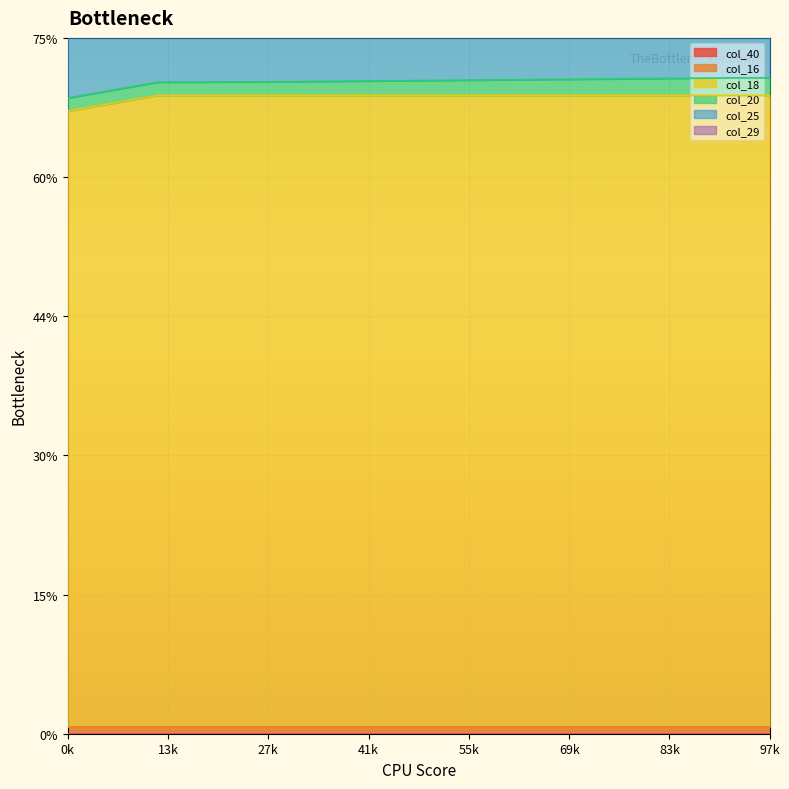

List the series in order of their peak value, highest first.

col_18, col_29, col_25, col_20, col_16, col_40